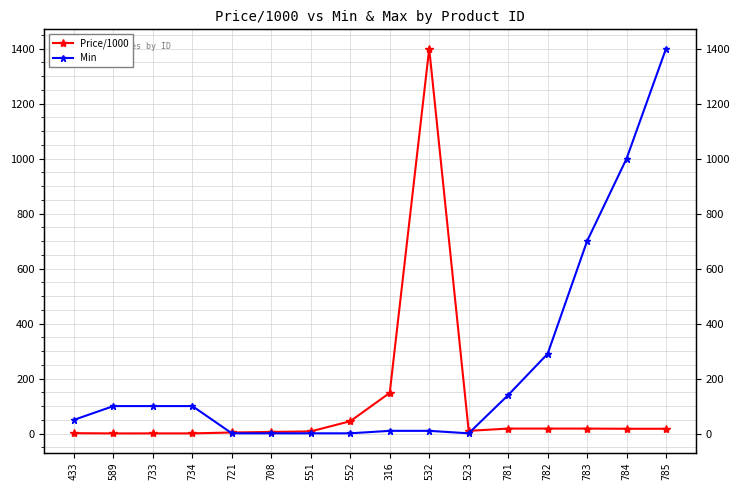

Which series has the widest spread of values?

Price/1000